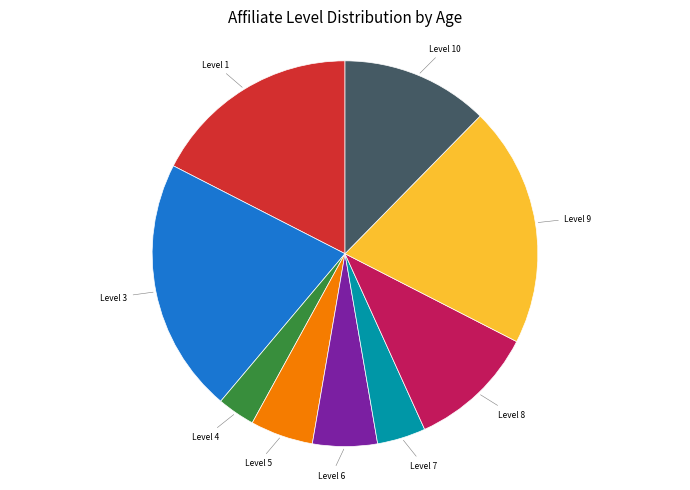

What is the largest slice in the pie chart?

Level 3